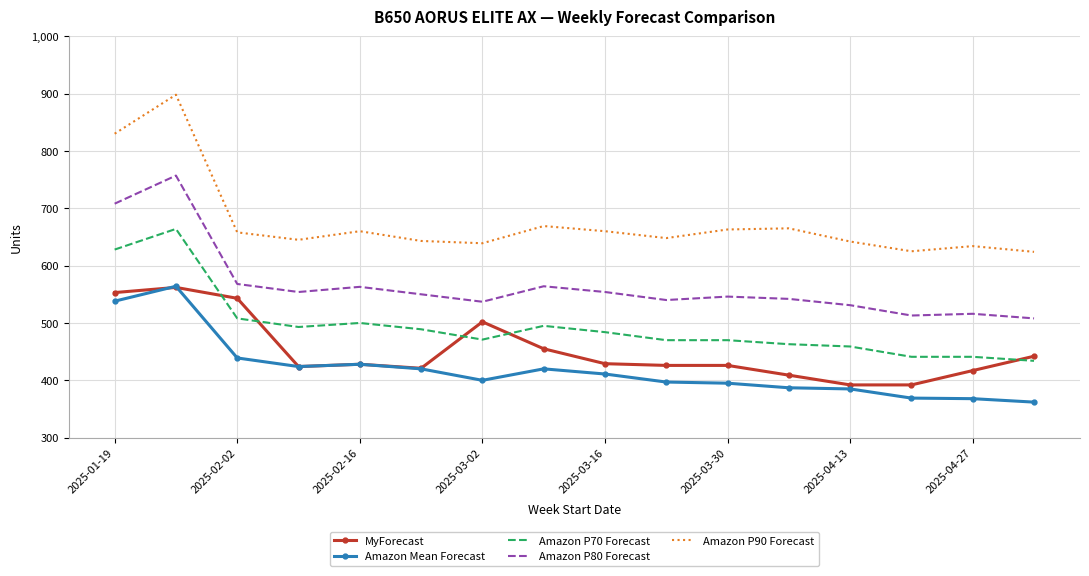

Which series has the largest total across all categories?

Amazon P90 Forecast